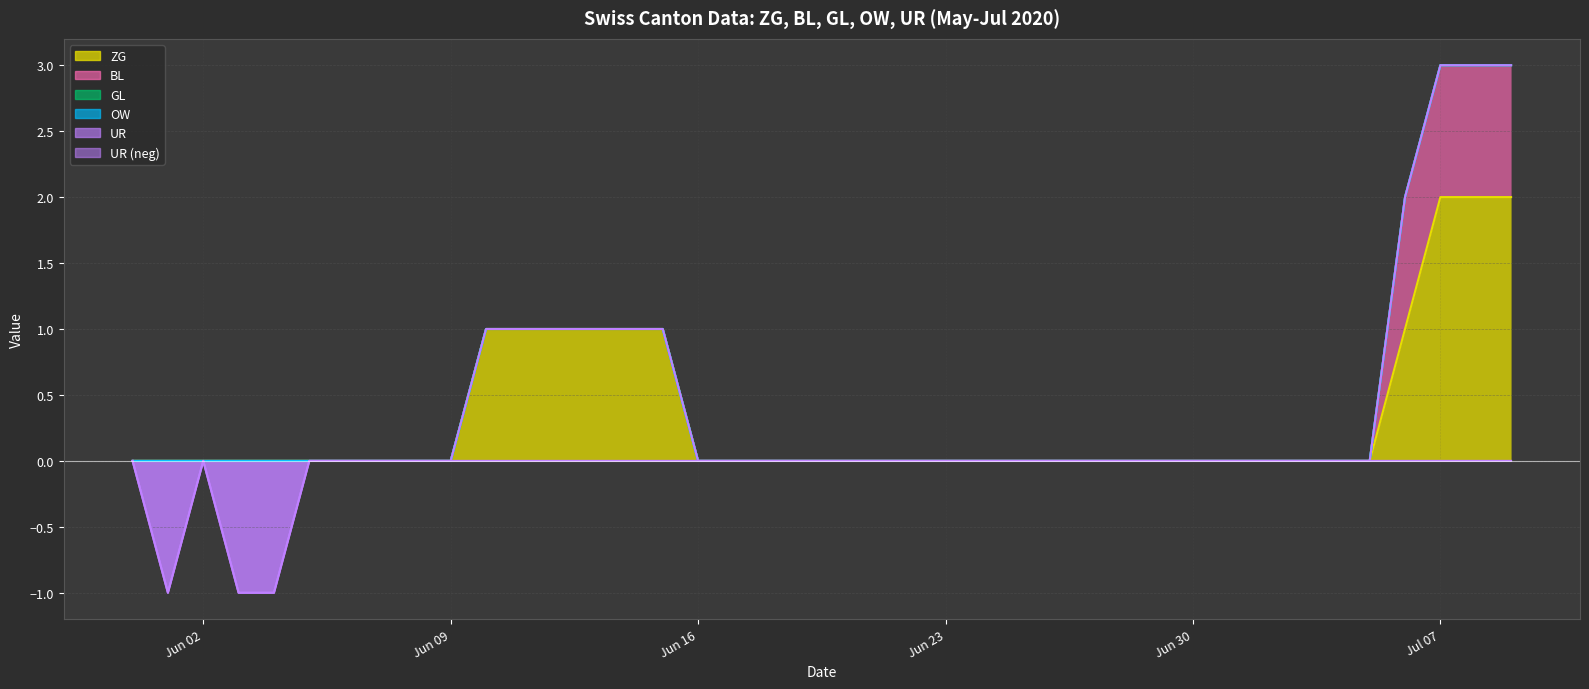

Which series has the largest range (max minus min)?

ZG